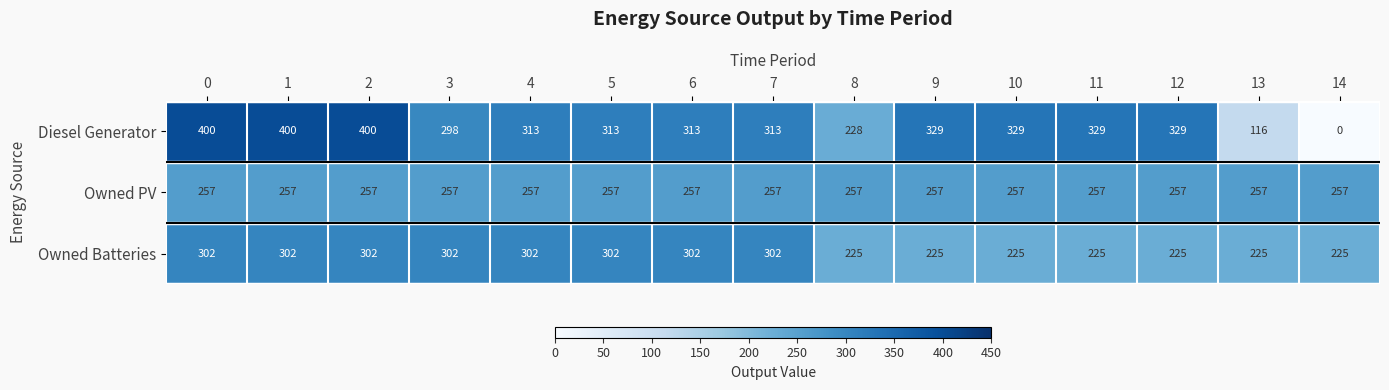

The value of Diesel Generator at 14 is -125. True or false?

False